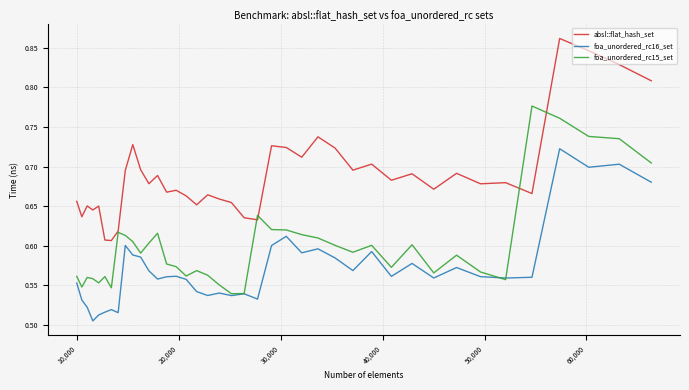

Is this an area chart (filled region under the line)?

No